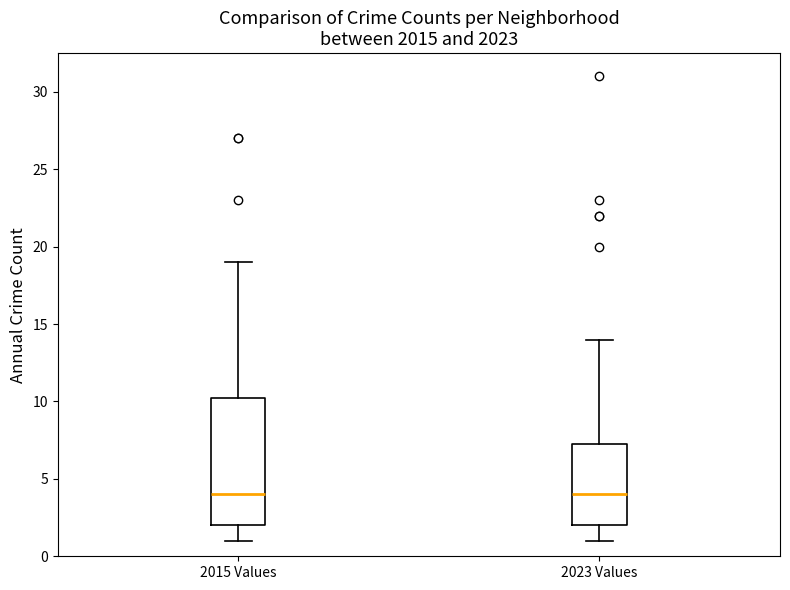

Reading left to right, transcribe this box plot: for each box, give where its median line is, the range the box spans, and where its two whiskers end, as read against the y-axis. The values are not printed on the chart, so give them approximately, as read against the axis.

2015 Values: median 4.0, box 2.0 to 10.5, whiskers 1.0 to 19.0
2023 Values: median 4.0, box 2.0 to 7.5, whiskers 1.0 to 14.0